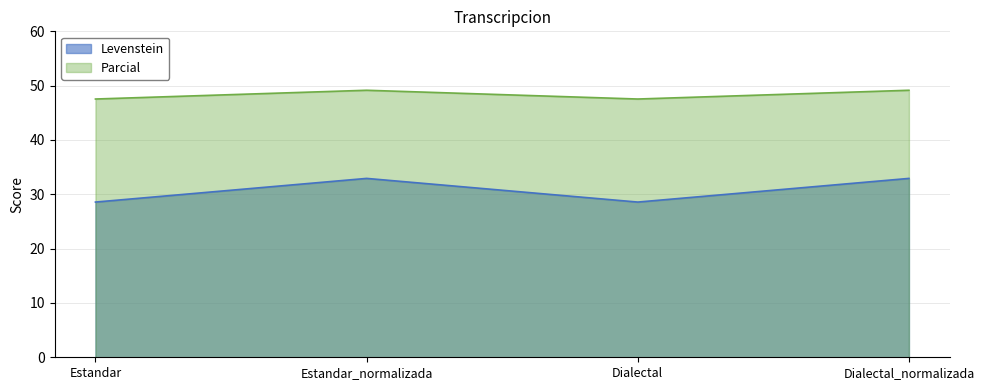

Which series has the largest range (max minus min)?

Levenstein